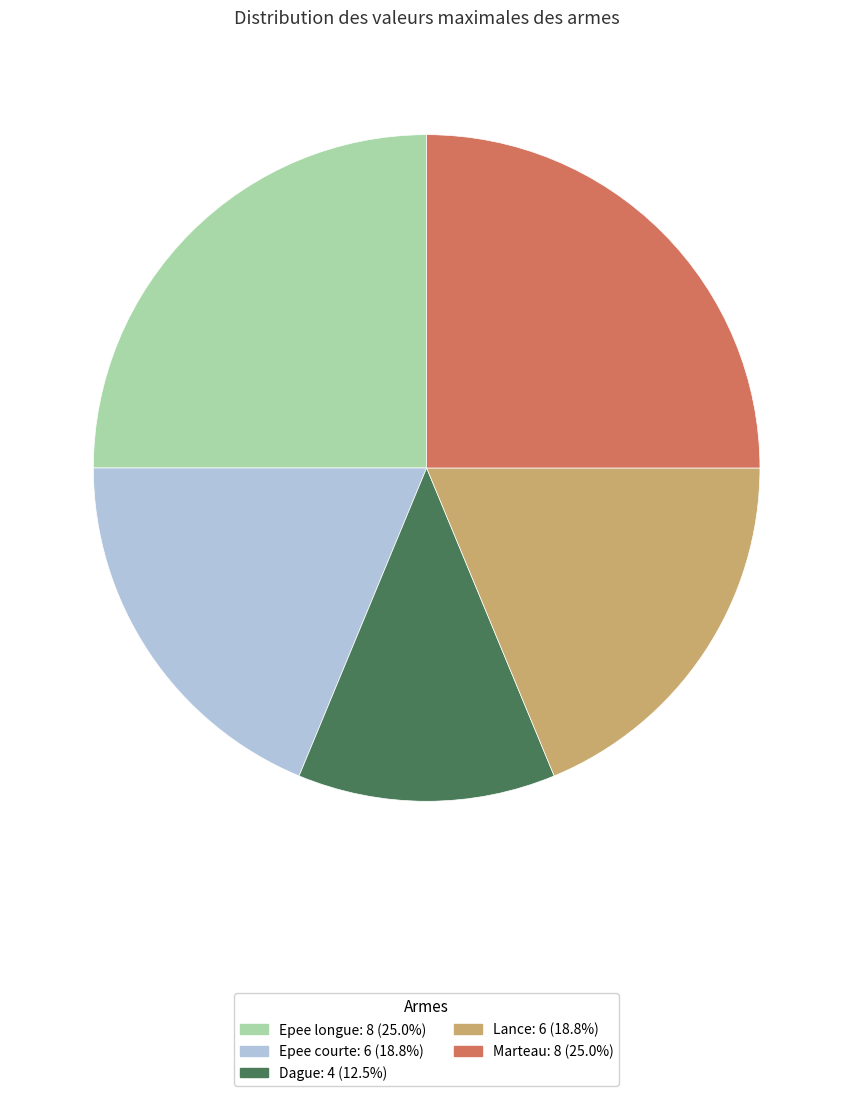

Do Epee courte and Marteau together represent more than half of the pie?

No